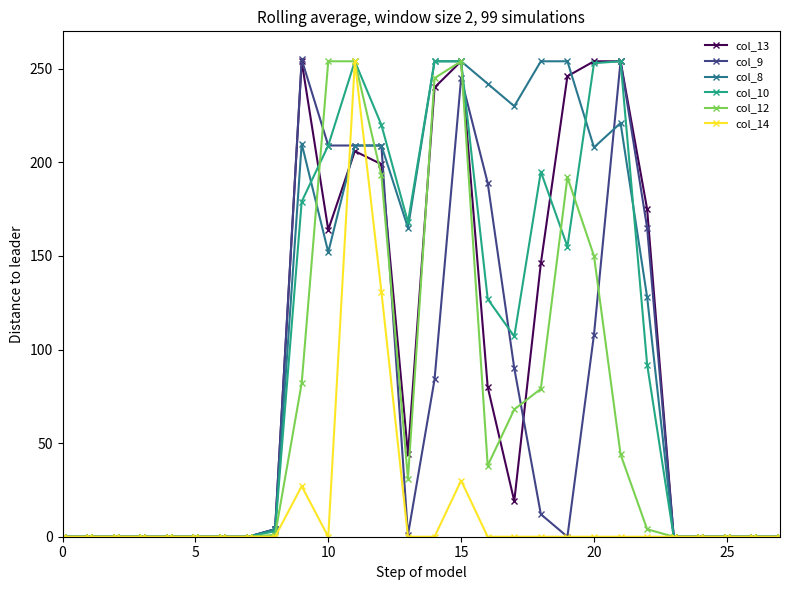

What is the difference between the second highest and minimum values in the col_9 series?

254